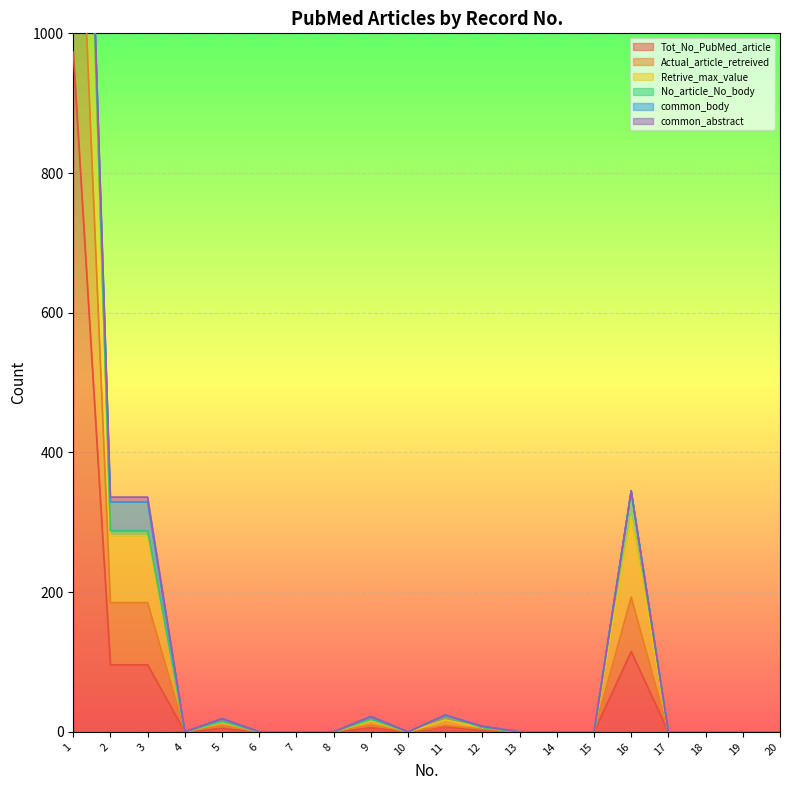

Is it true that Retrive_max_value equals -645 at 19?

False